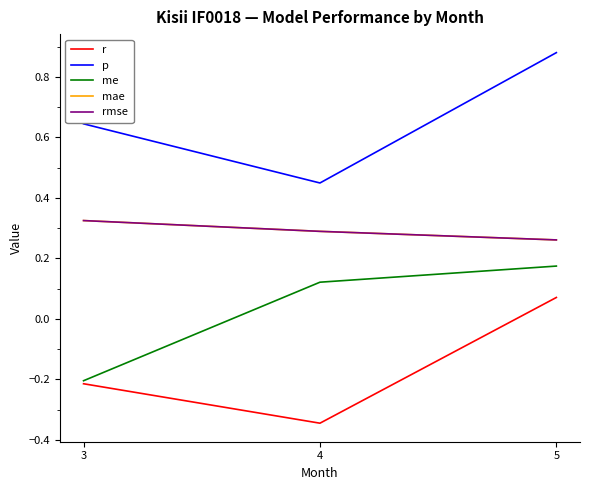

The rmse series shows 0.6 at 3. True or false?

False